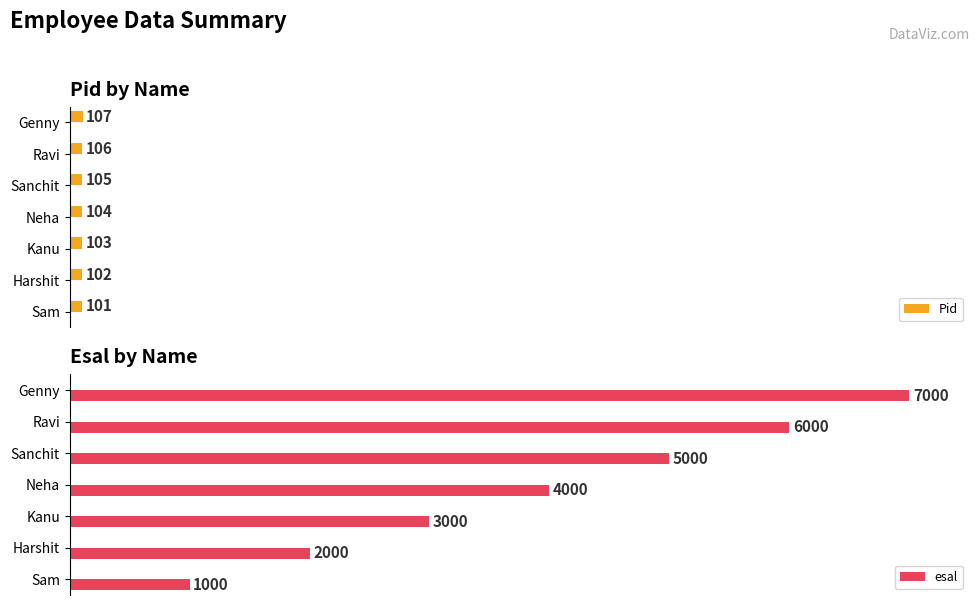

List the labels in order of Pid value, largest first.

Genny, Ravi, Sanchit, Neha, Kanu, Harshit, Sam